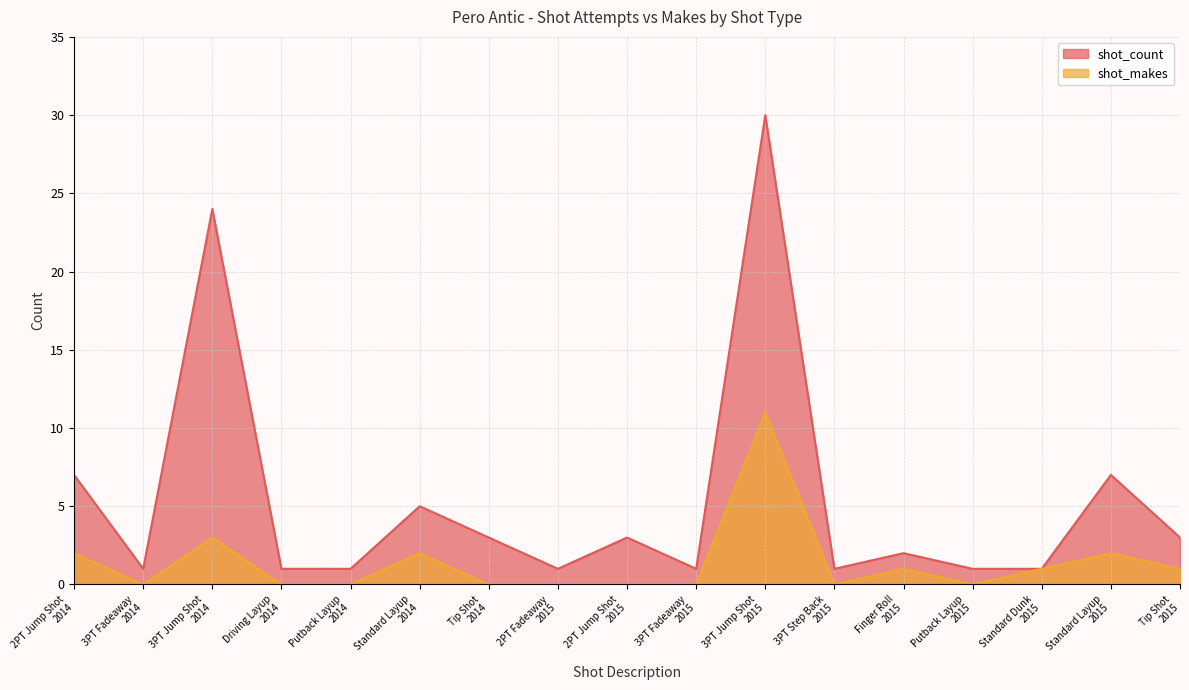

At 3PT Step Back
2015, list the series in order from largest to smallest.

shot_count, shot_makes